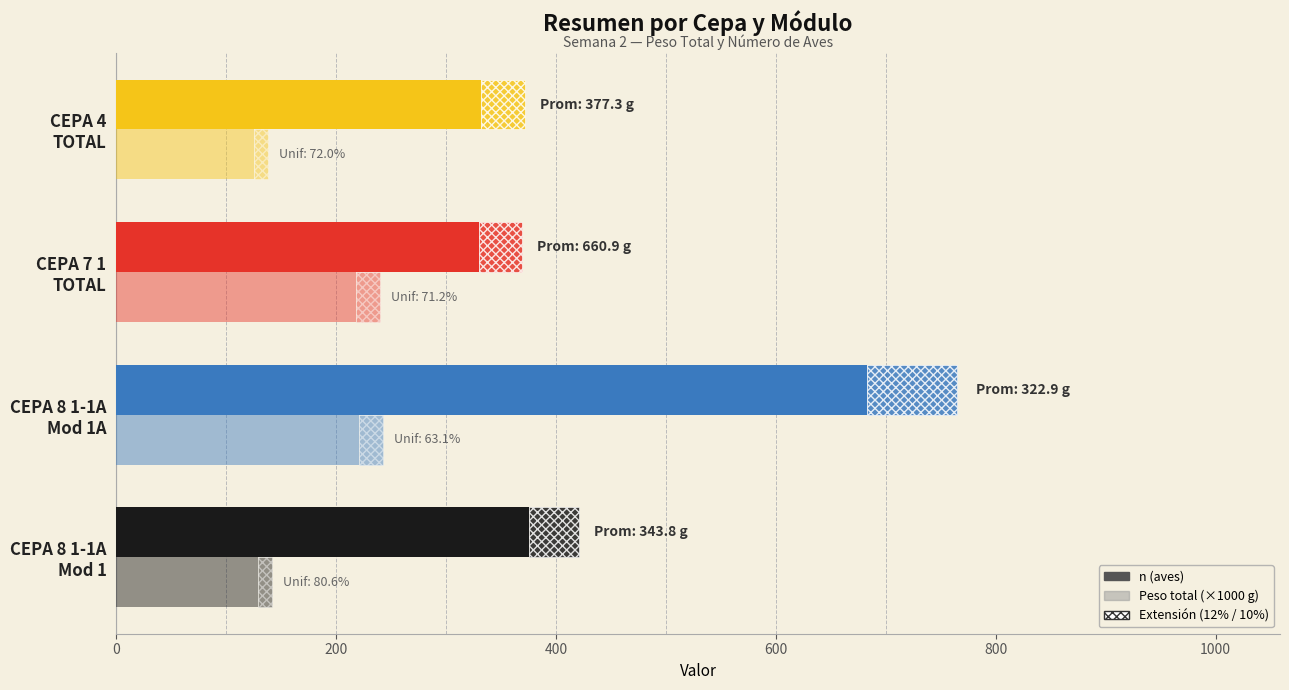

What is the value of the Peso total (×1000 g) bar at the 2nd from the left?

220.5